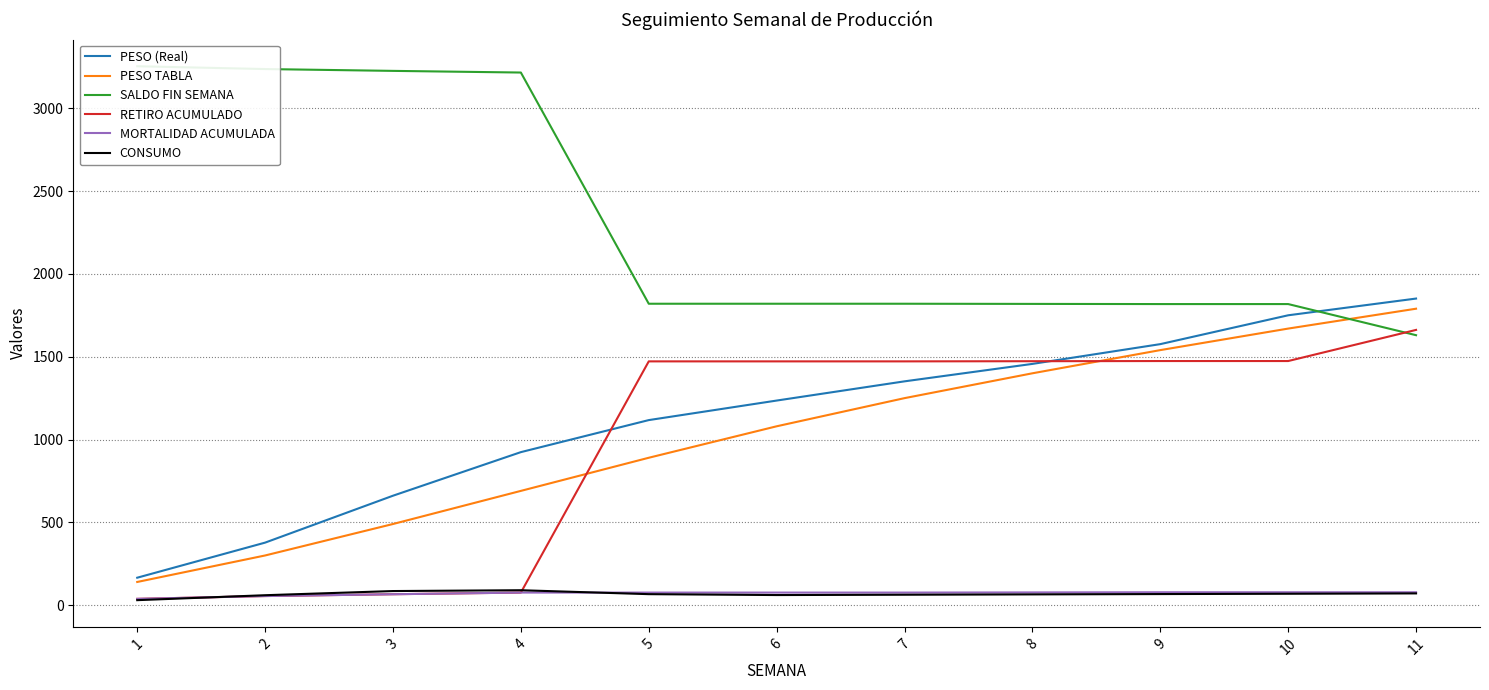

The PESO TABLA series shows 1250.0 at 7. True or false?

True